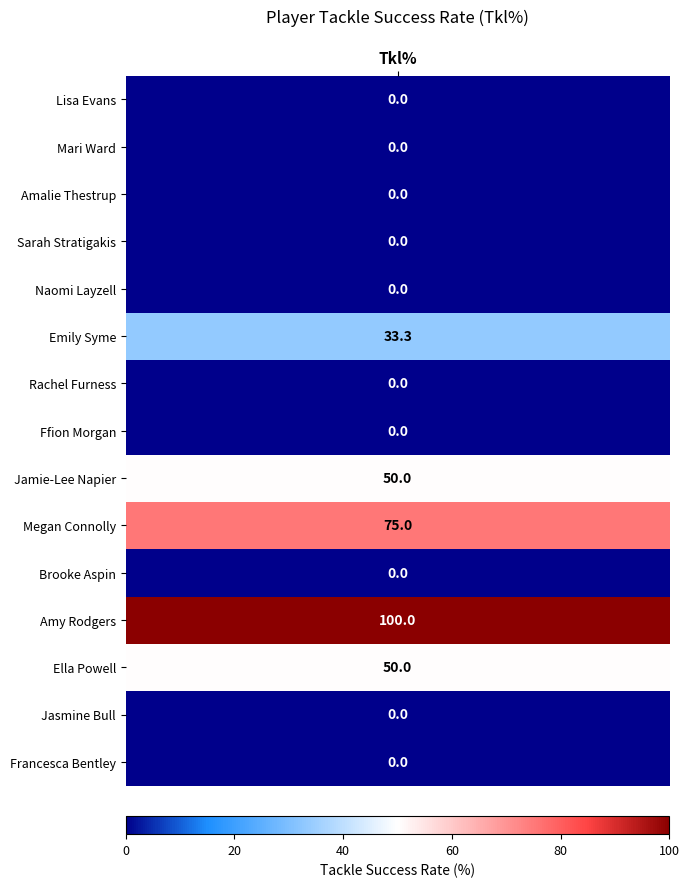

What is the sum of all values?

308.3